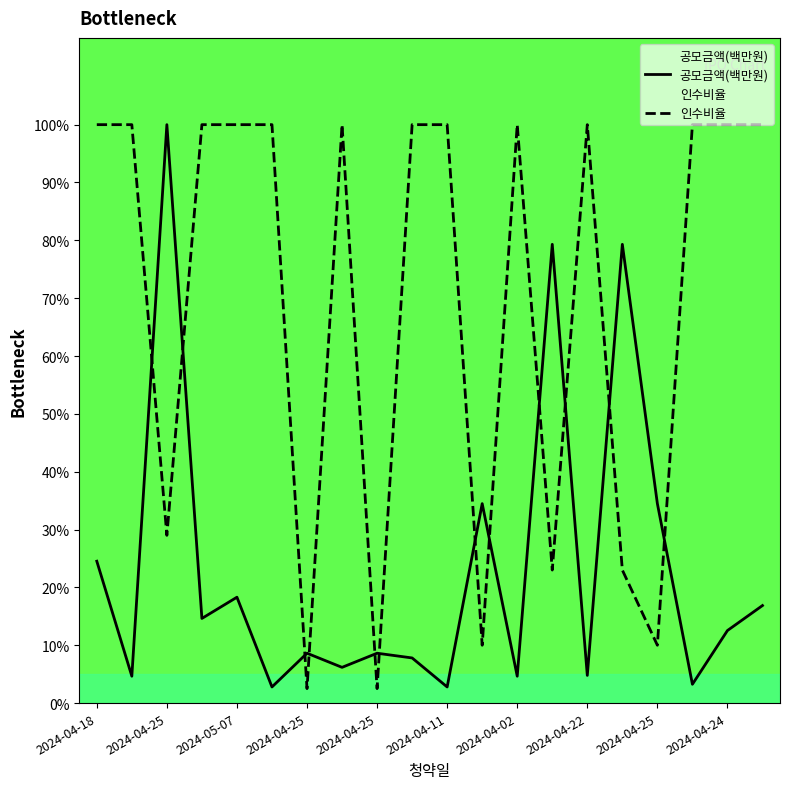

Which series has the widest spread of values?

인수비율